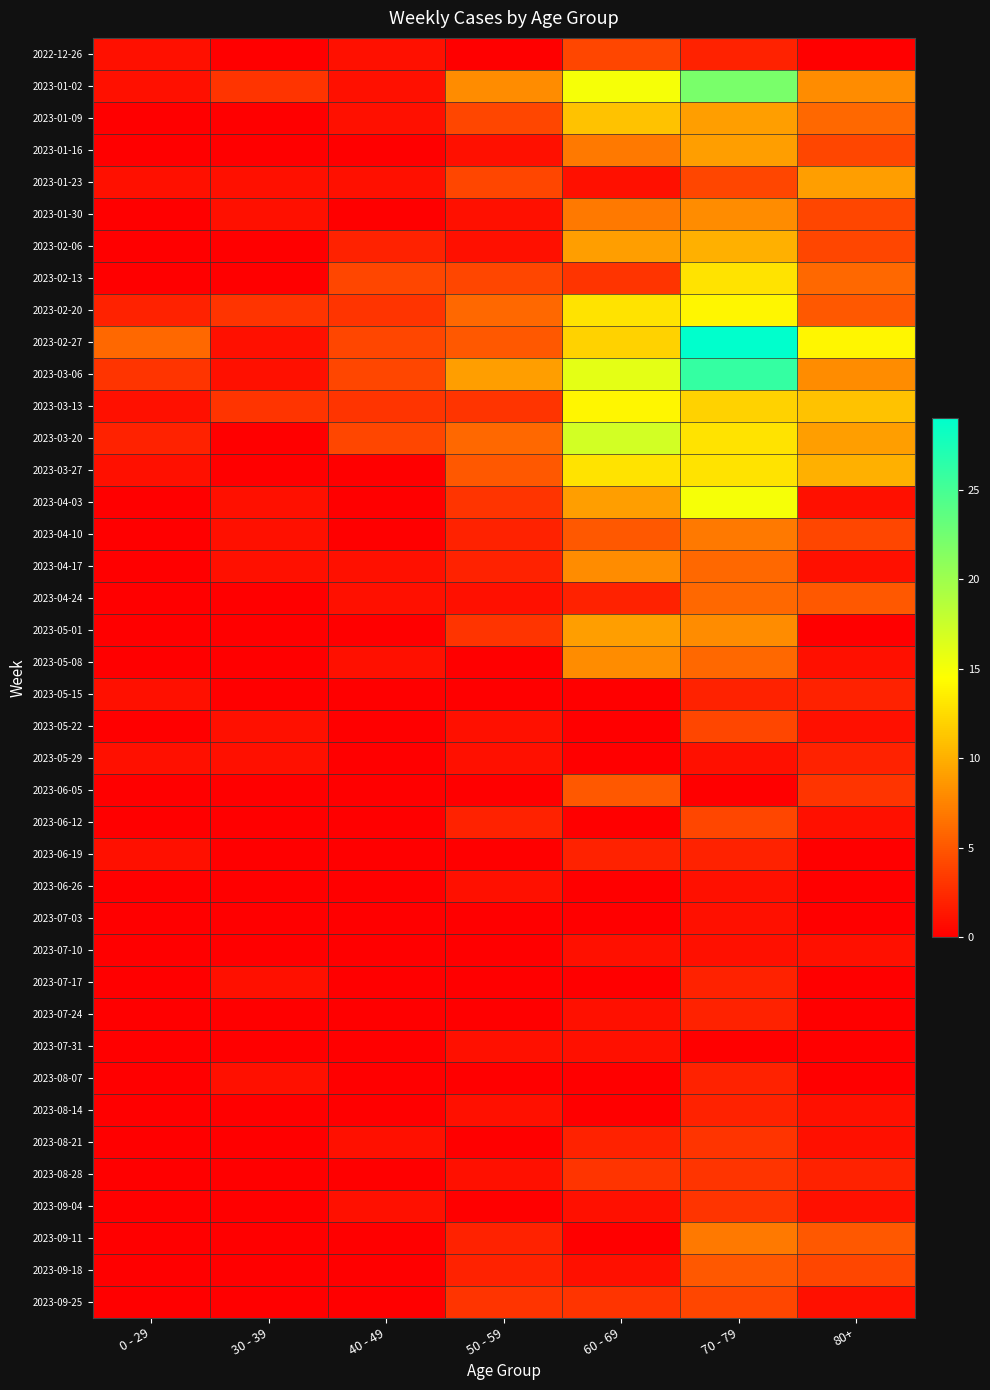

Reading left to right, transcribe all the data shown in this chart.

2022-12-26: 0 - 29=1	30 - 39=0	40 - 49=1	50 - 59=0	60 - 69=4	70 - 79=2	80+=0
2023-01-02: 0 - 29=1	30 - 39=3	40 - 49=1	50 - 59=8	60 - 69=15	70 - 79=22	80+=8
2023-01-09: 0 - 29=0	30 - 39=0	40 - 49=1	50 - 59=4	60 - 69=11	70 - 79=9	80+=6
2023-01-16: 0 - 29=0	30 - 39=0	40 - 49=0	50 - 59=1	60 - 69=7	70 - 79=9	80+=4
2023-01-23: 0 - 29=1	30 - 39=1	40 - 49=1	50 - 59=4	60 - 69=1	70 - 79=4	80+=9
2023-01-30: 0 - 29=0	30 - 39=1	40 - 49=0	50 - 59=1	60 - 69=7	70 - 79=8	80+=4
2023-02-06: 0 - 29=0	30 - 39=0	40 - 49=2	50 - 59=1	60 - 69=9	70 - 79=10	80+=4
2023-02-13: 0 - 29=0	30 - 39=0	40 - 49=4	50 - 59=4	60 - 69=3	70 - 79=13	80+=6
2023-02-20: 0 - 29=2	30 - 39=3	40 - 49=3	50 - 59=6	60 - 69=13	70 - 79=14	80+=5
2023-02-27: 0 - 29=6	30 - 39=1	40 - 49=4	50 - 59=5	60 - 69=12	70 - 79=29	80+=14
2023-03-06: 0 - 29=3	30 - 39=1	40 - 49=4	50 - 59=9	60 - 69=16	70 - 79=26	80+=8
2023-03-13: 0 - 29=1	30 - 39=3	40 - 49=3	50 - 59=3	60 - 69=14	70 - 79=12	80+=11
2023-03-20: 0 - 29=2	30 - 39=0	40 - 49=4	50 - 59=6	60 - 69=17	70 - 79=13	80+=9
2023-03-27: 0 - 29=1	30 - 39=0	40 - 49=0	50 - 59=5	60 - 69=13	70 - 79=13	80+=10
2023-04-03: 0 - 29=0	30 - 39=1	40 - 49=0	50 - 59=3	60 - 69=9	70 - 79=15	80+=1
2023-04-10: 0 - 29=0	30 - 39=1	40 - 49=0	50 - 59=2	60 - 69=5	70 - 79=7	80+=4
2023-04-17: 0 - 29=0	30 - 39=1	40 - 49=1	50 - 59=2	60 - 69=8	70 - 79=6	80+=1
2023-04-24: 0 - 29=0	30 - 39=0	40 - 49=1	50 - 59=1	60 - 69=2	70 - 79=6	80+=5
2023-05-01: 0 - 29=0	30 - 39=0	40 - 49=0	50 - 59=3	60 - 69=9	70 - 79=8	80+=0
2023-05-08: 0 - 29=0	30 - 39=0	40 - 49=1	50 - 59=0	60 - 69=8	70 - 79=6	80+=1
2023-05-15: 0 - 29=1	30 - 39=0	40 - 49=0	50 - 59=0	60 - 69=0	70 - 79=2	80+=2
2023-05-22: 0 - 29=0	30 - 39=1	40 - 49=0	50 - 59=1	60 - 69=0	70 - 79=4	80+=1
2023-05-29: 0 - 29=1	30 - 39=1	40 - 49=0	50 - 59=1	60 - 69=0	70 - 79=1	80+=2
2023-06-05: 0 - 29=0	30 - 39=0	40 - 49=0	50 - 59=0	60 - 69=5	70 - 79=0	80+=3
2023-06-12: 0 - 29=0	30 - 39=0	40 - 49=0	50 - 59=2	60 - 69=0	70 - 79=4	80+=1
2023-06-19: 0 - 29=1	30 - 39=0	40 - 49=0	50 - 59=0	60 - 69=2	70 - 79=2	80+=0
2023-06-26: 0 - 29=0	30 - 39=0	40 - 49=0	50 - 59=1	60 - 69=0	70 - 79=1	80+=0
2023-07-03: 0 - 29=0	30 - 39=0	40 - 49=0	50 - 59=0	60 - 69=0	70 - 79=1	80+=0
2023-07-10: 0 - 29=0	30 - 39=0	40 - 49=0	50 - 59=0	60 - 69=1	70 - 79=1	80+=1
2023-07-17: 0 - 29=0	30 - 39=1	40 - 49=0	50 - 59=0	60 - 69=0	70 - 79=2	80+=0
2023-07-24: 0 - 29=0	30 - 39=0	40 - 49=0	50 - 59=0	60 - 69=1	70 - 79=2	80+=0
2023-07-31: 0 - 29=0	30 - 39=0	40 - 49=0	50 - 59=1	60 - 69=1	70 - 79=0	80+=0
2023-08-07: 0 - 29=0	30 - 39=1	40 - 49=0	50 - 59=0	60 - 69=0	70 - 79=2	80+=0
2023-08-14: 0 - 29=0	30 - 39=0	40 - 49=0	50 - 59=1	60 - 69=0	70 - 79=2	80+=1
2023-08-21: 0 - 29=0	30 - 39=0	40 - 49=1	50 - 59=0	60 - 69=2	70 - 79=3	80+=1
2023-08-28: 0 - 29=0	30 - 39=0	40 - 49=0	50 - 59=1	60 - 69=3	70 - 79=3	80+=2
2023-09-04: 0 - 29=0	30 - 39=0	40 - 49=1	50 - 59=0	60 - 69=1	70 - 79=3	80+=1
2023-09-11: 0 - 29=0	30 - 39=0	40 - 49=0	50 - 59=2	60 - 69=0	70 - 79=7	80+=5
2023-09-18: 0 - 29=0	30 - 39=0	40 - 49=0	50 - 59=2	60 - 69=1	70 - 79=5	80+=4
2023-09-25: 0 - 29=0	30 - 39=0	40 - 49=0	50 - 59=3	60 - 69=3	70 - 79=4	80+=1